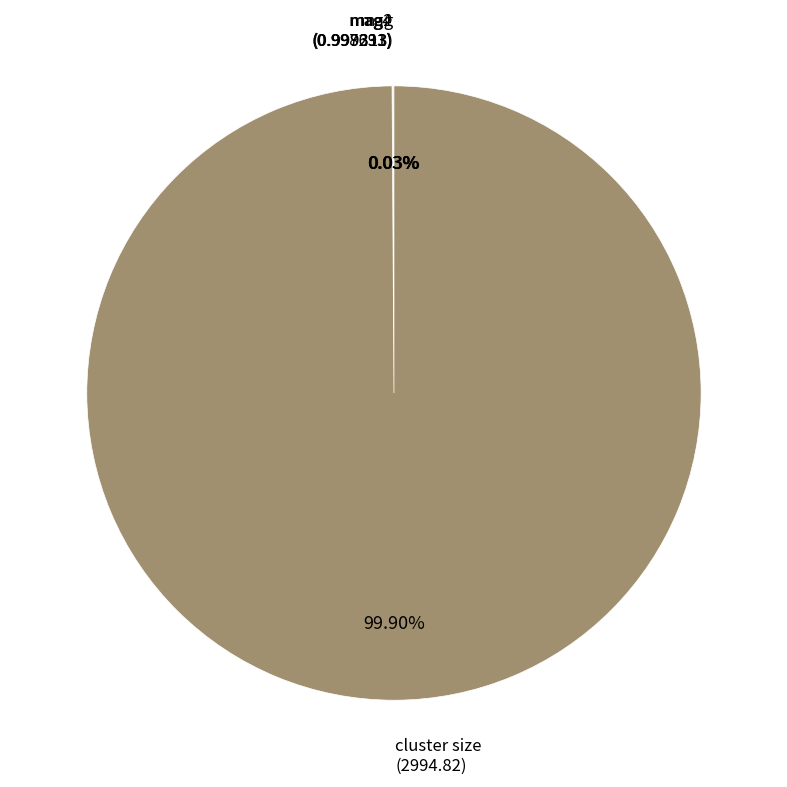

Is there a majority slice in this chart?

Yes